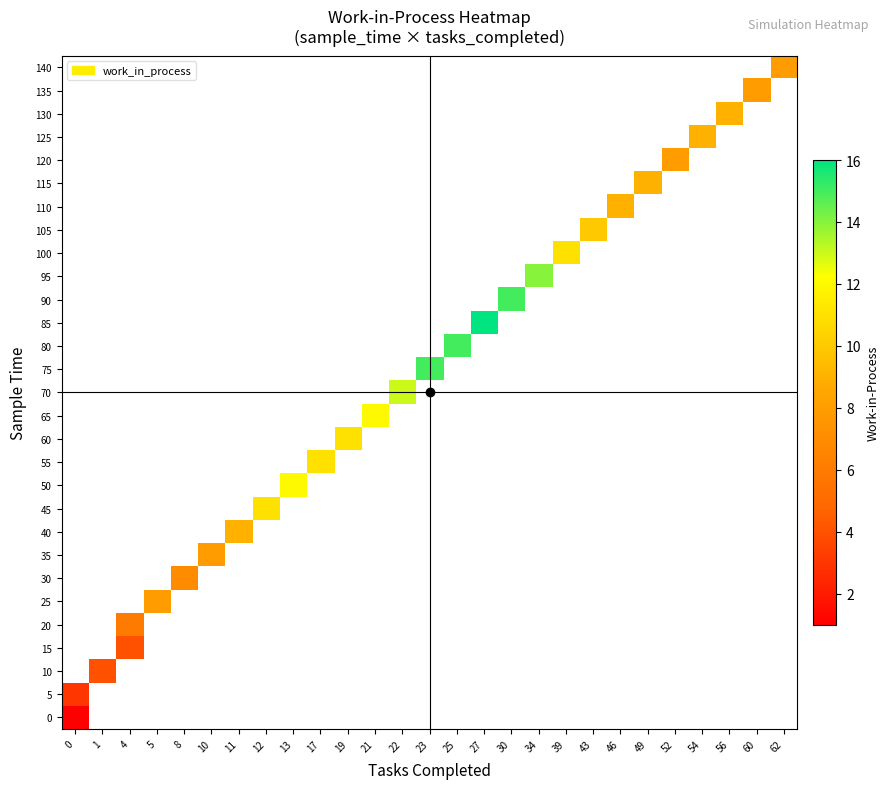

Rank the series by their average value, from lowest to highest.

0, 5, 10, 15, 20, 25, 30, 35, 40, 45, 50, 55, 60, 65, 70, 75, 80, 85, 90, 95, 100, 105, 110, 115, 120, 125, 130, 135, 140